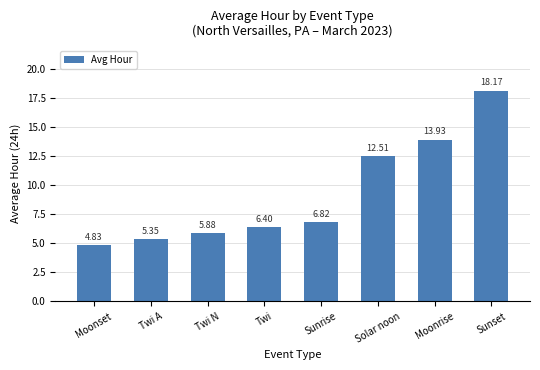

What is the label of the 3rd bar from the right?

Solar noon